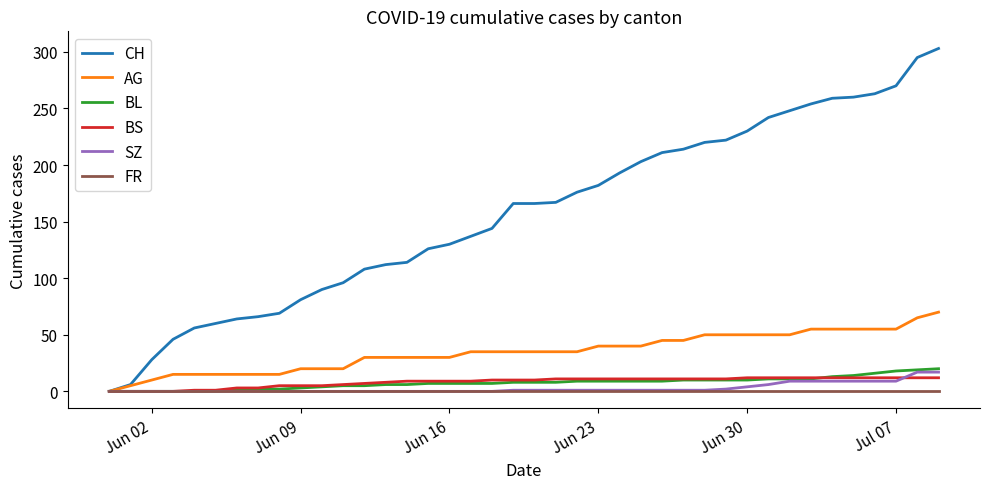

What is the maximum value shown in the chart?

303